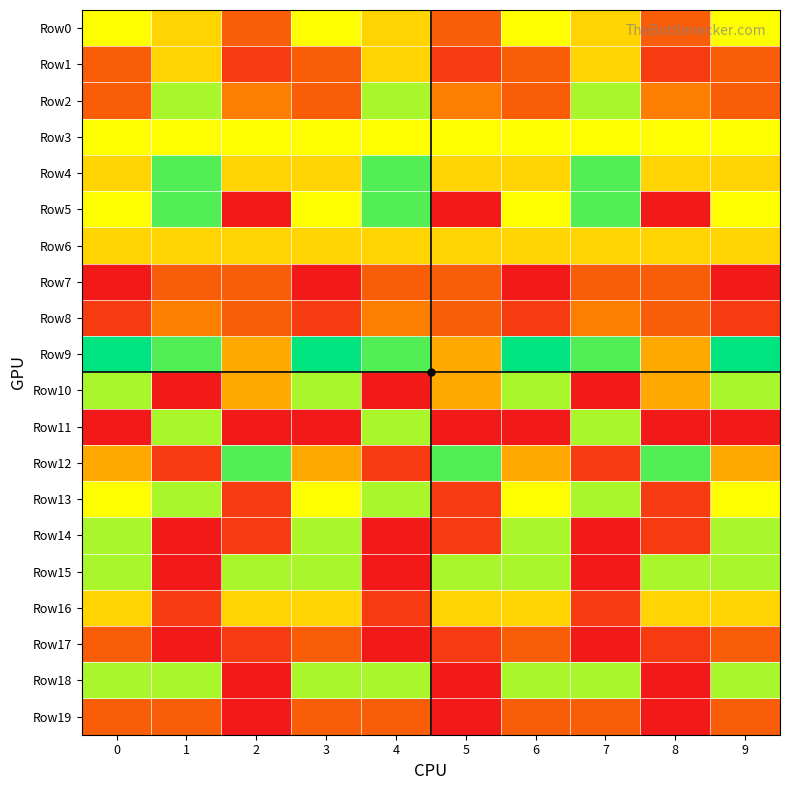

Which label corresponds to the smallest value in the chart?

2